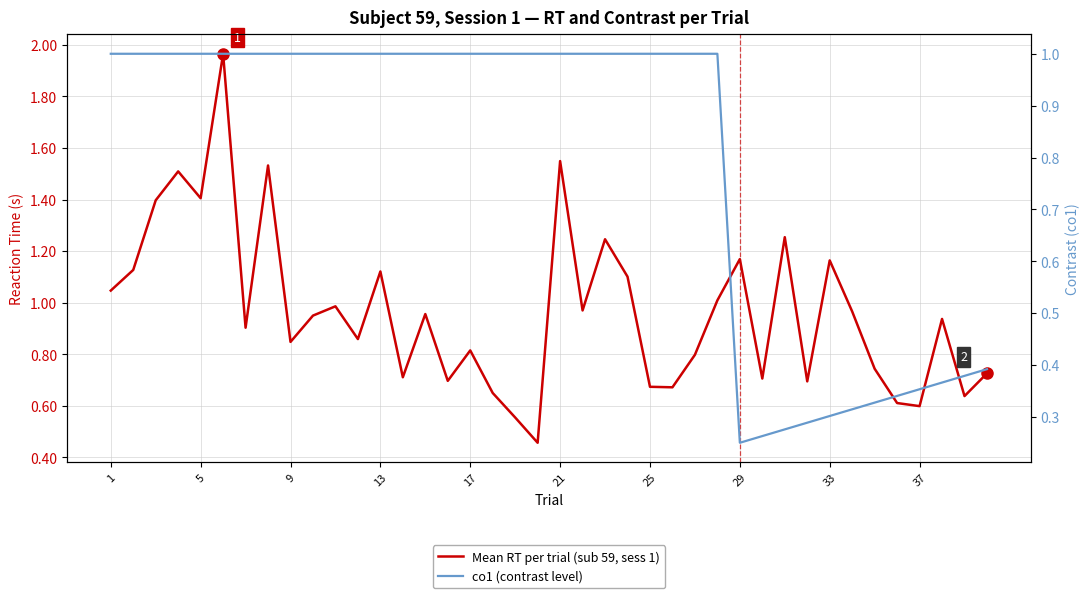

True or false: co1 (contrast level) has more than 0 interior local peaks.

False